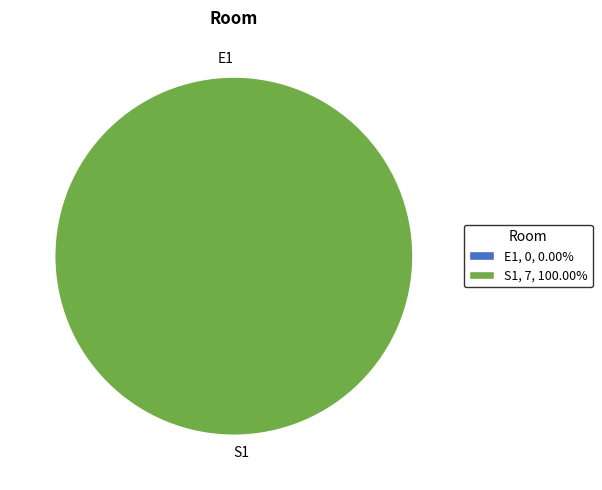

Does E1 represent more than half of the total?

No